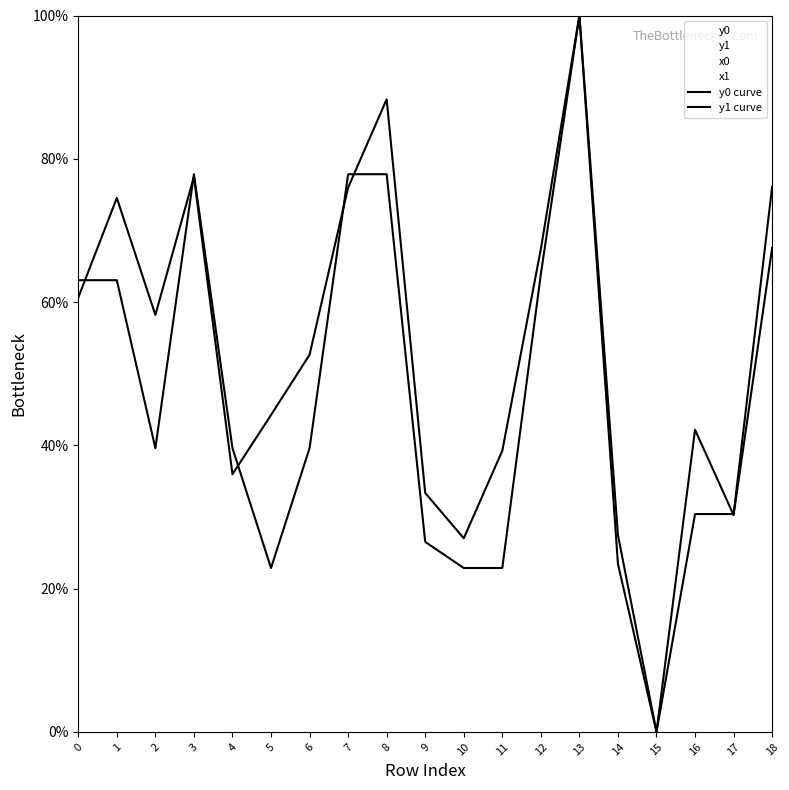

What is the sum of the y0 curve values at 1 and 15?

63.1